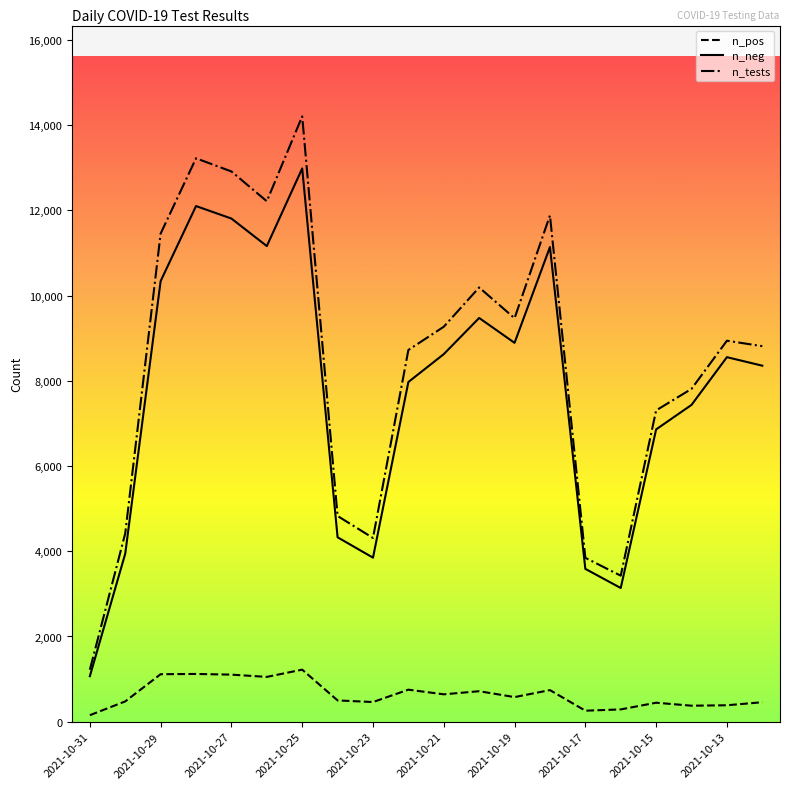

List the series in order of their peak value, highest first.

n_tests, n_neg, n_pos